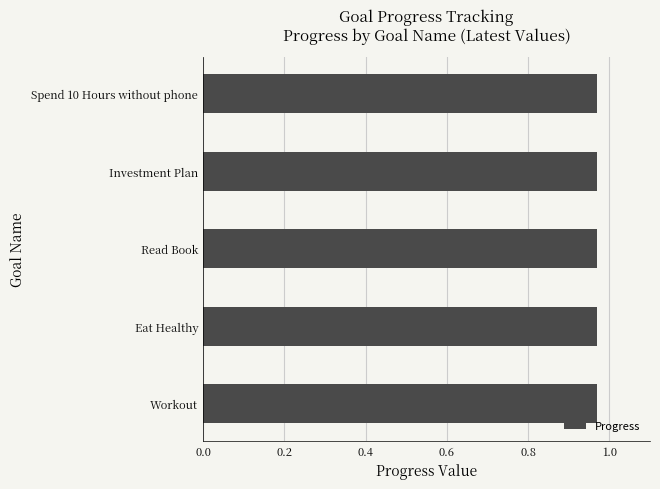

The Progress series shows 1.6 at Read Book. True or false?

False